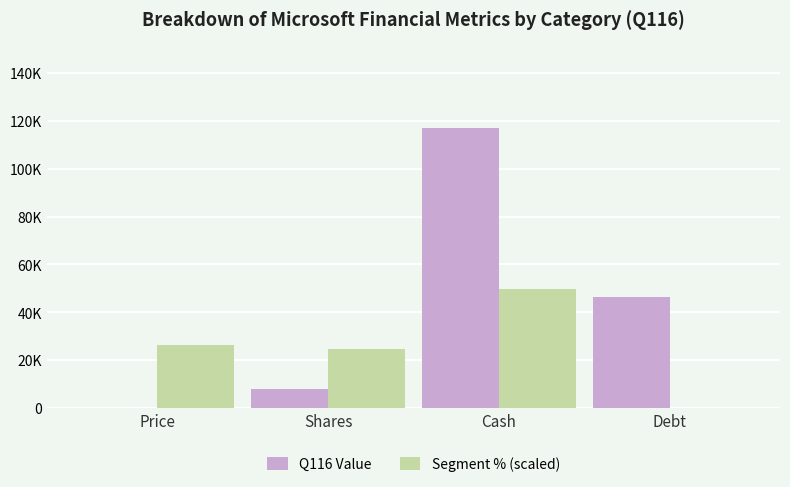

At which category is the sum across all series the highest?

Cash